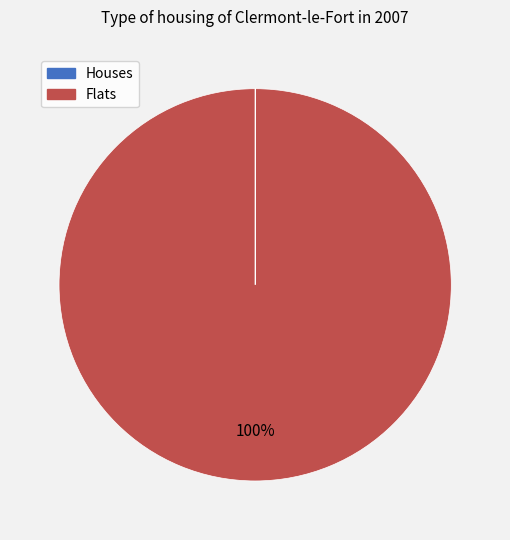

Is there a majority slice in this chart?

Yes